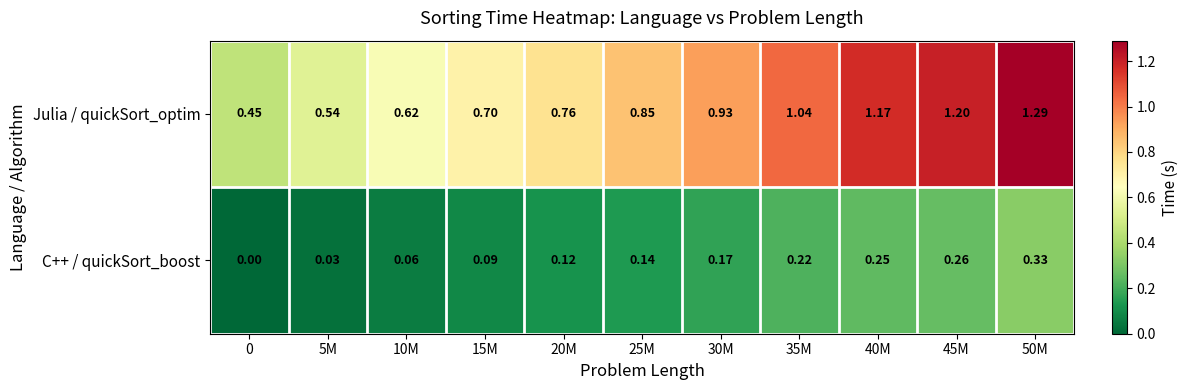

Which series has the largest range (max minus min)?

Julia / quickSort_optim